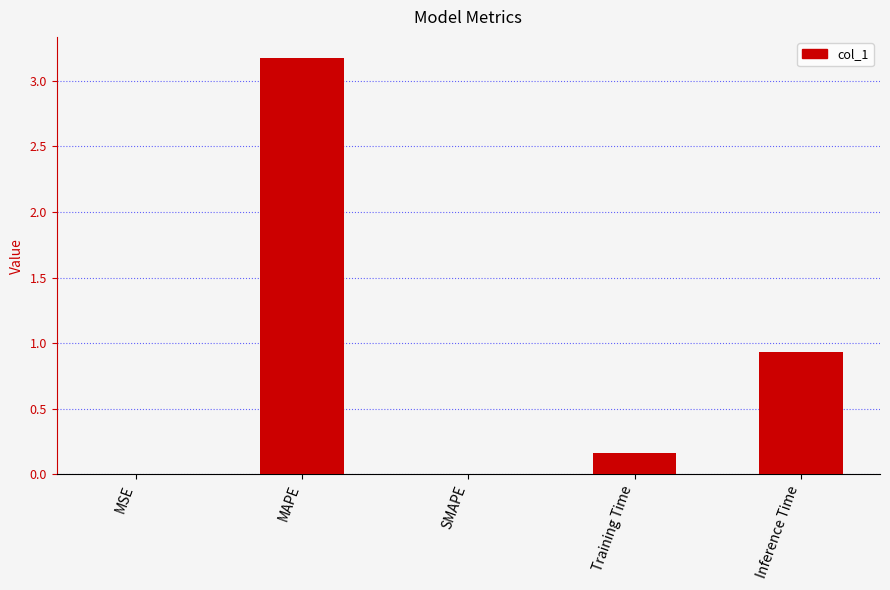

The chart shows a value of 5.0 at MAPE. True or false?

False